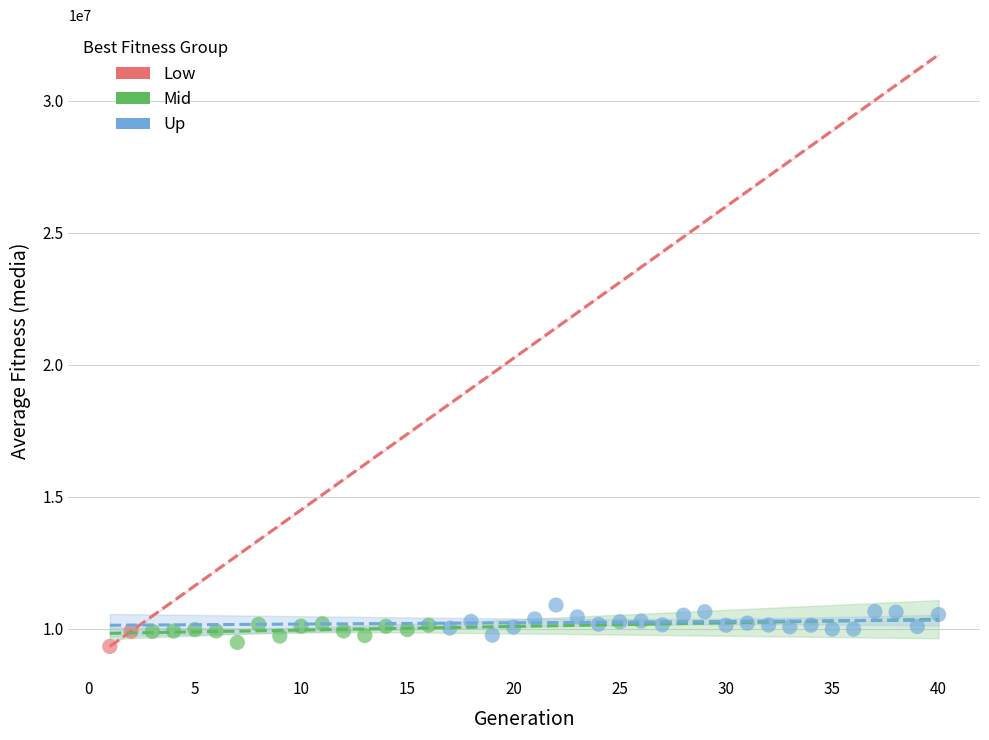

What are all the series names shown in the legend?

Low, Mid, Up